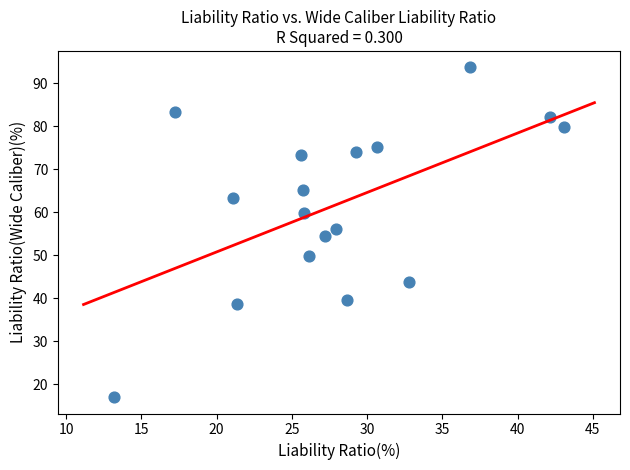

What is the range of X values (max minus min)?

30.0